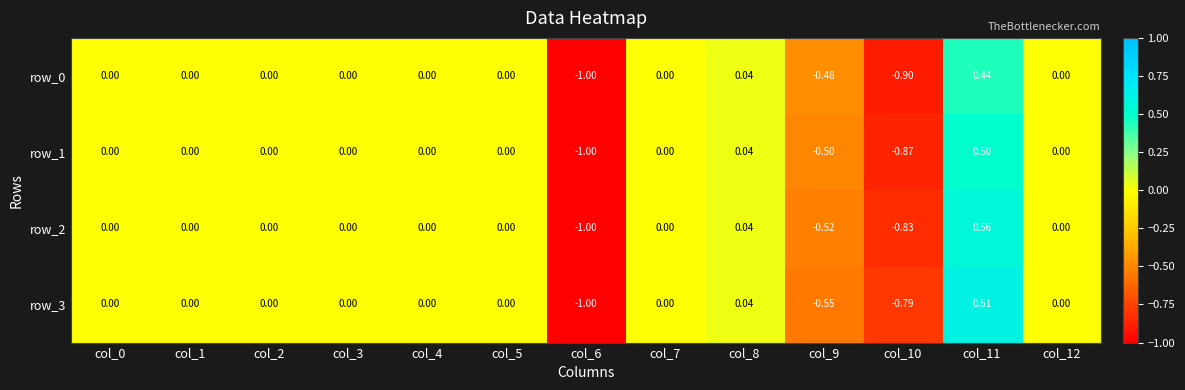

How many values in the row_2 series are below 0?

3